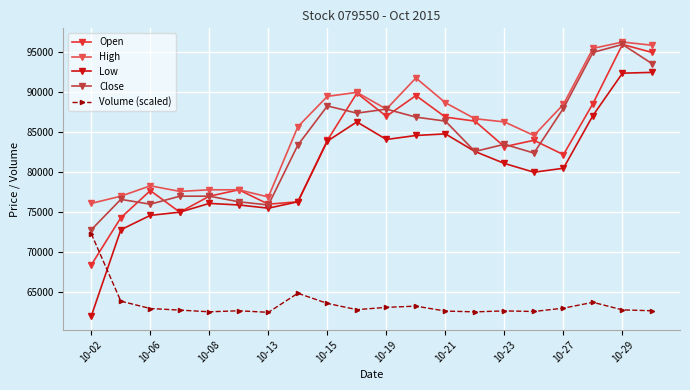

True or false: Low has more than 1 points higher than both neighbors.

True